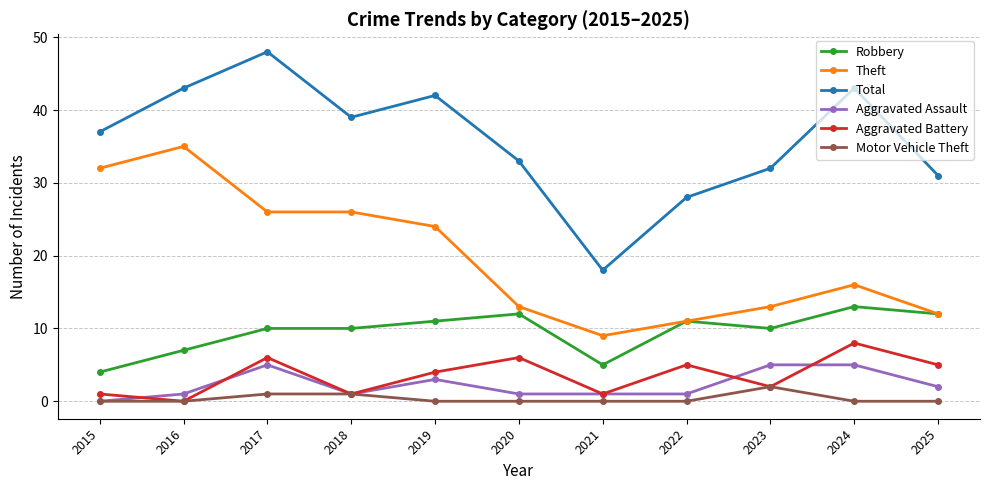

What is the highest value of the Theft series?

35